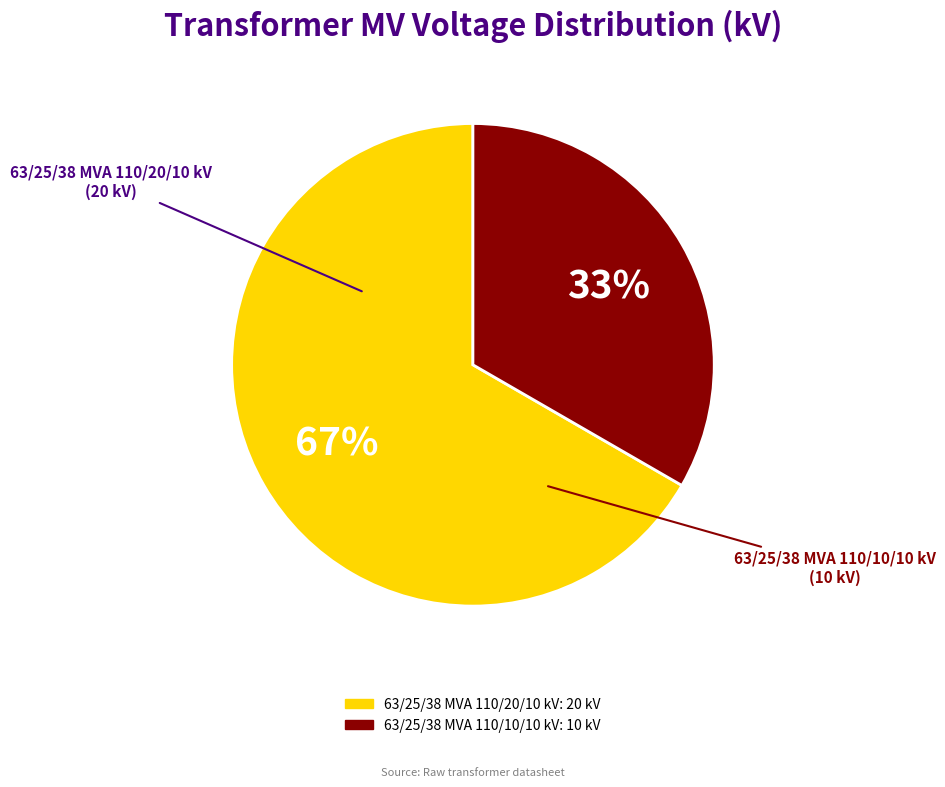

Rank the categories by value from lowest to highest.

63/25/38 MVA 110/10/10 kV, 63/25/38 MVA 110/20/10 kV